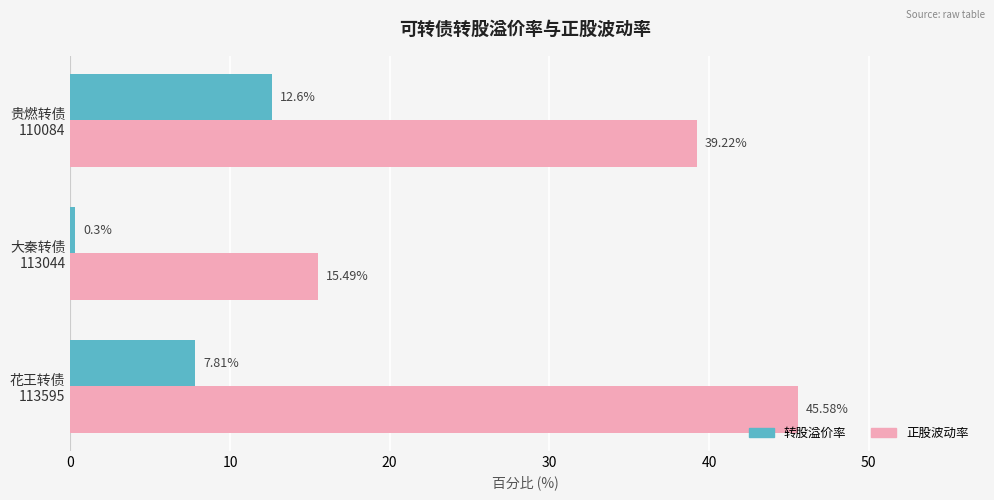

What are all the series names shown in the legend?

转股溢价率, 正股波动率